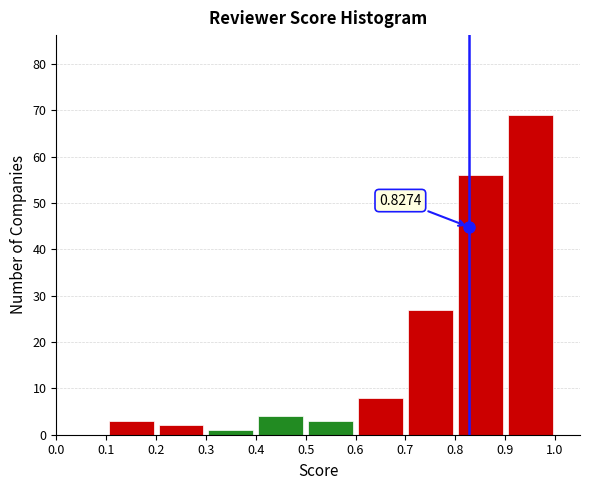

Over which range of the x-axis is the bar tallest?

0.9 to 1.0